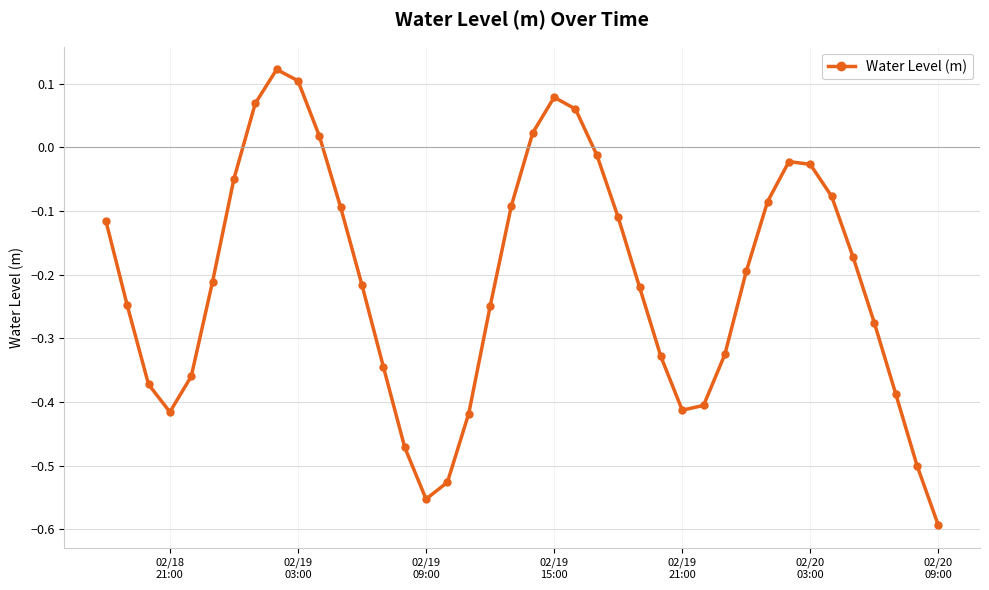

What is the difference between the maximum and second lowest values?

0.7